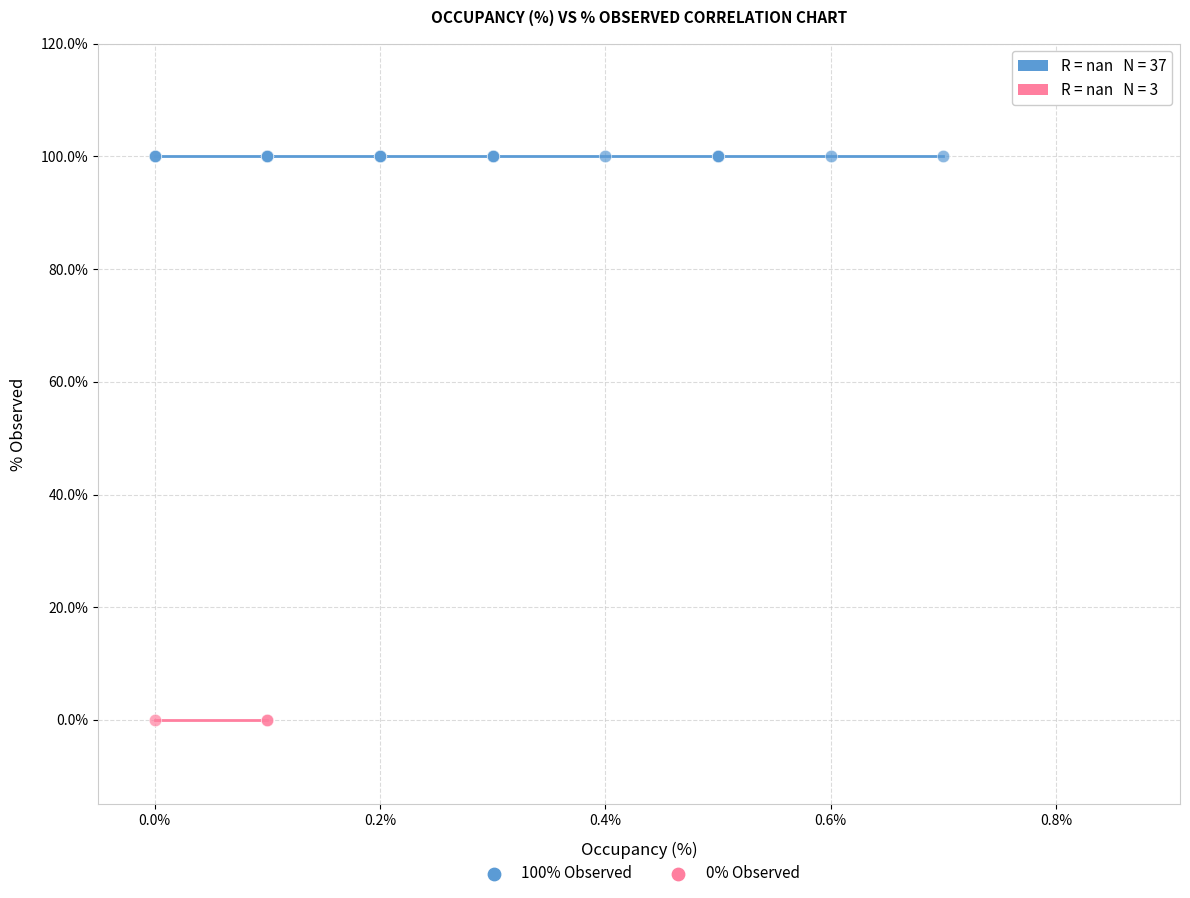

What are all the series names shown in the legend?

100% Observed, 0% Observed